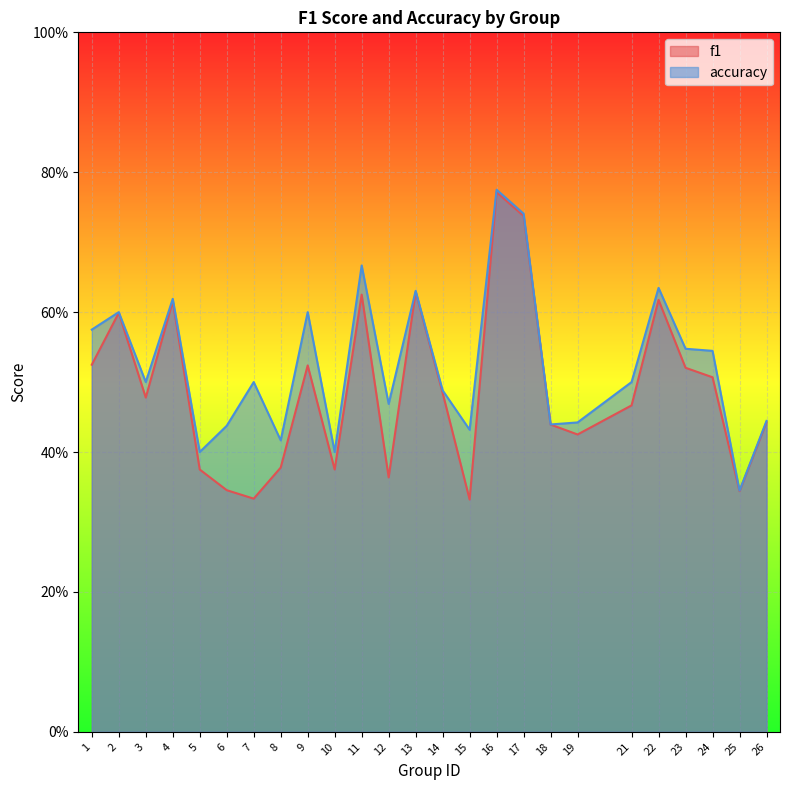

What is the average value of the f1 series?

0.5